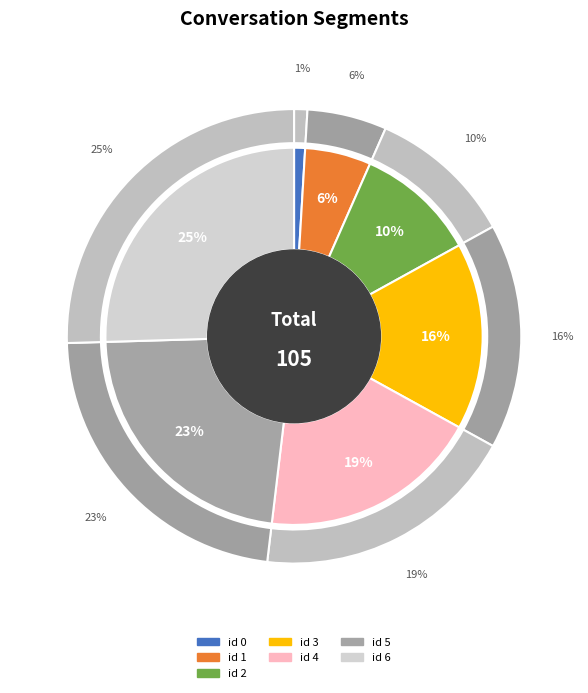

Which category has the biggest portion of the pie?

id 6